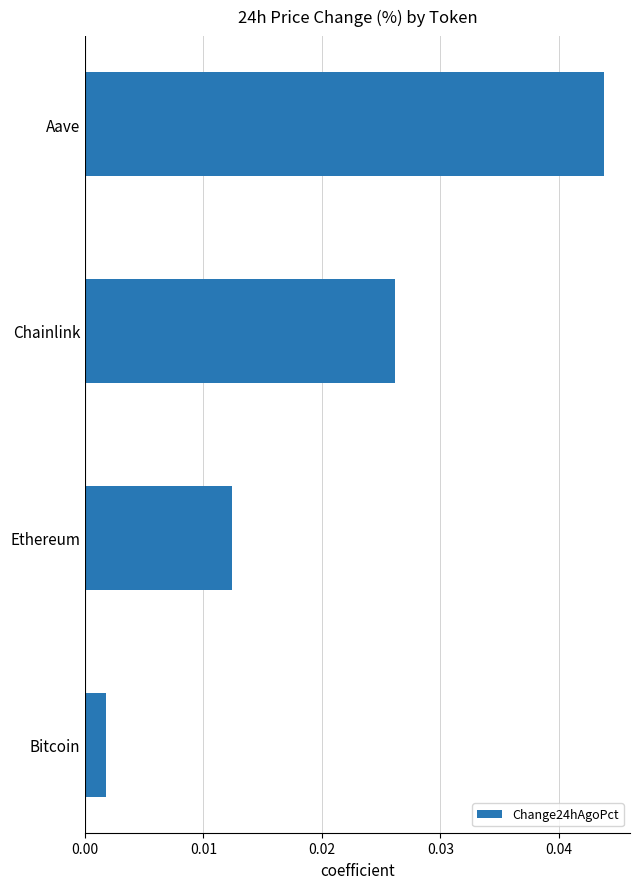

List the labels in order of value, largest first.

Aave, Chainlink, Ethereum, Bitcoin